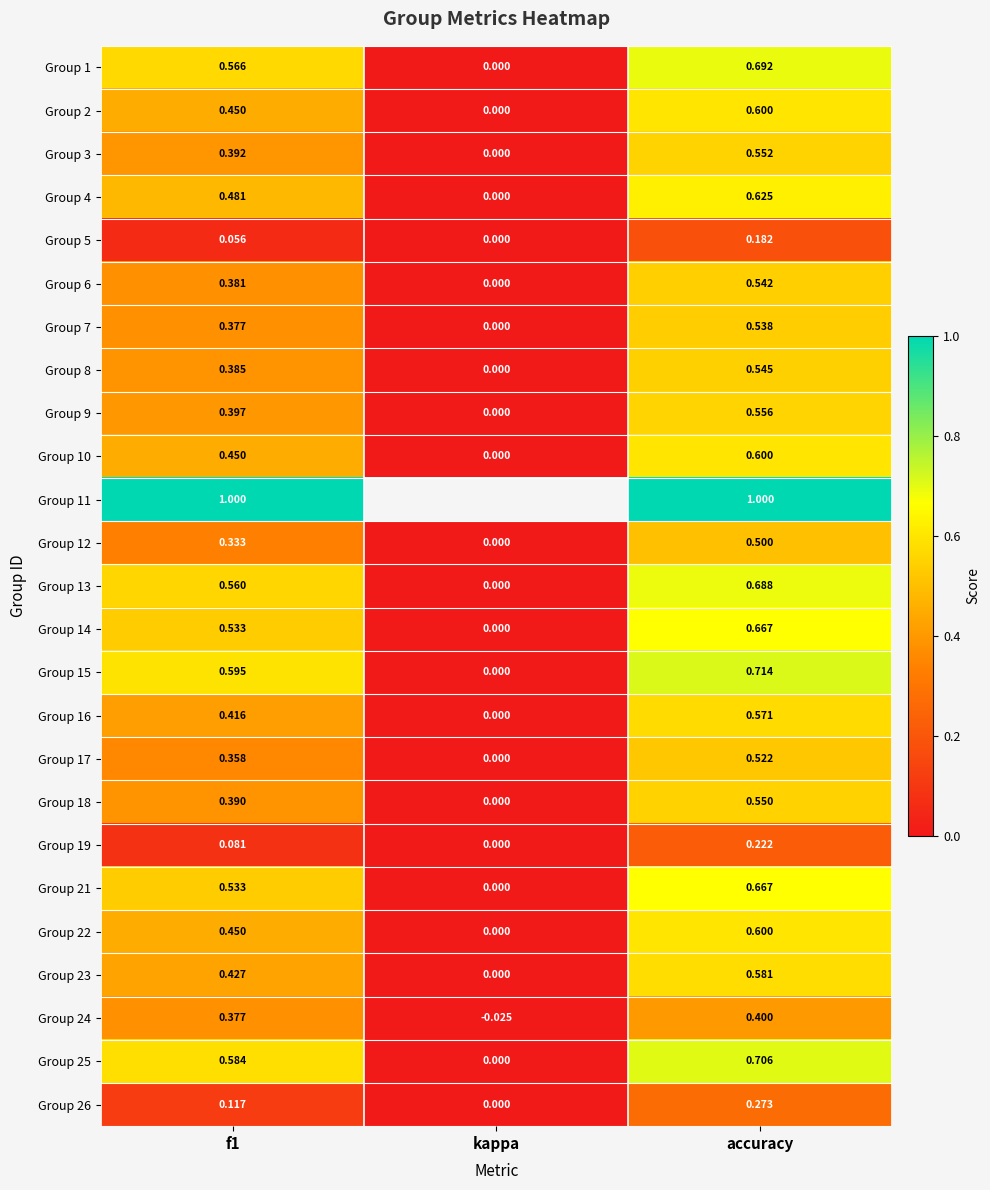

Where is Group 1 nearest to the value 0?

kappa